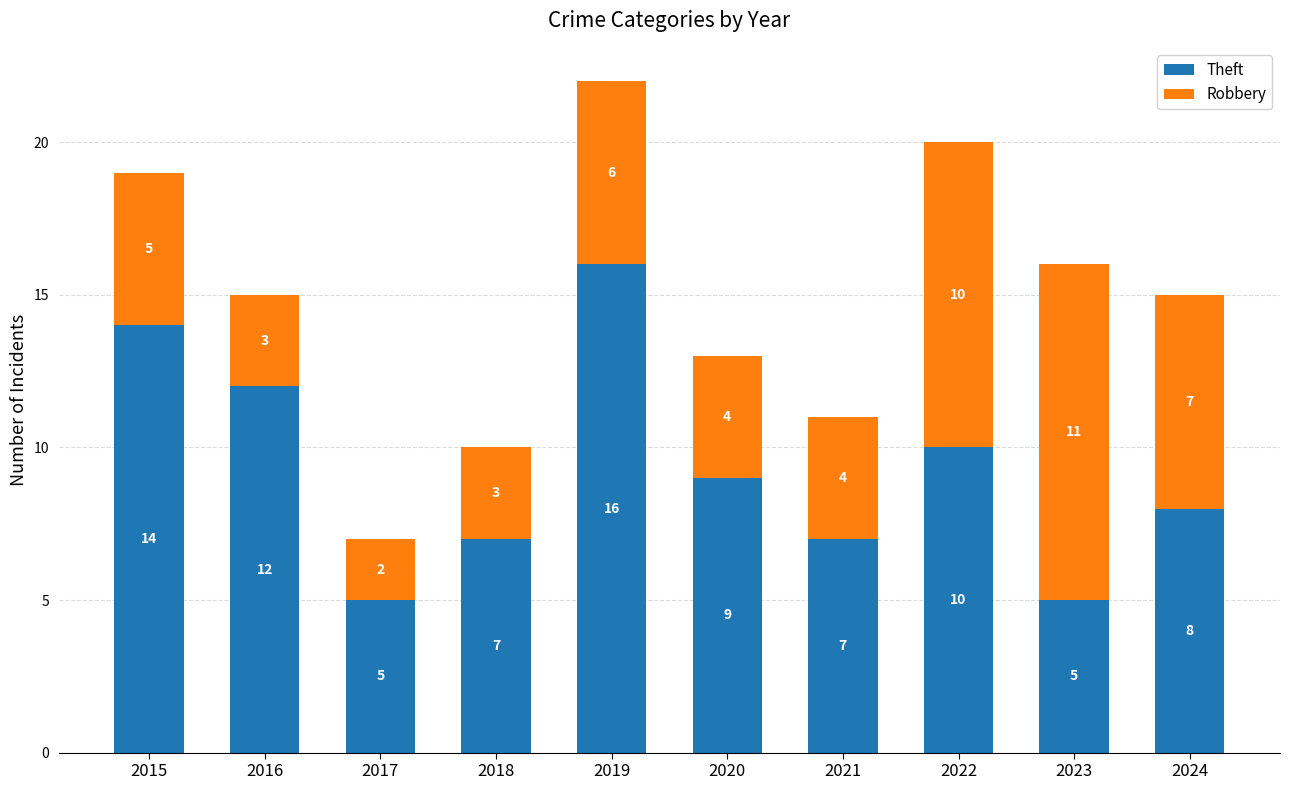

What is the total value across all series at 2020?

13